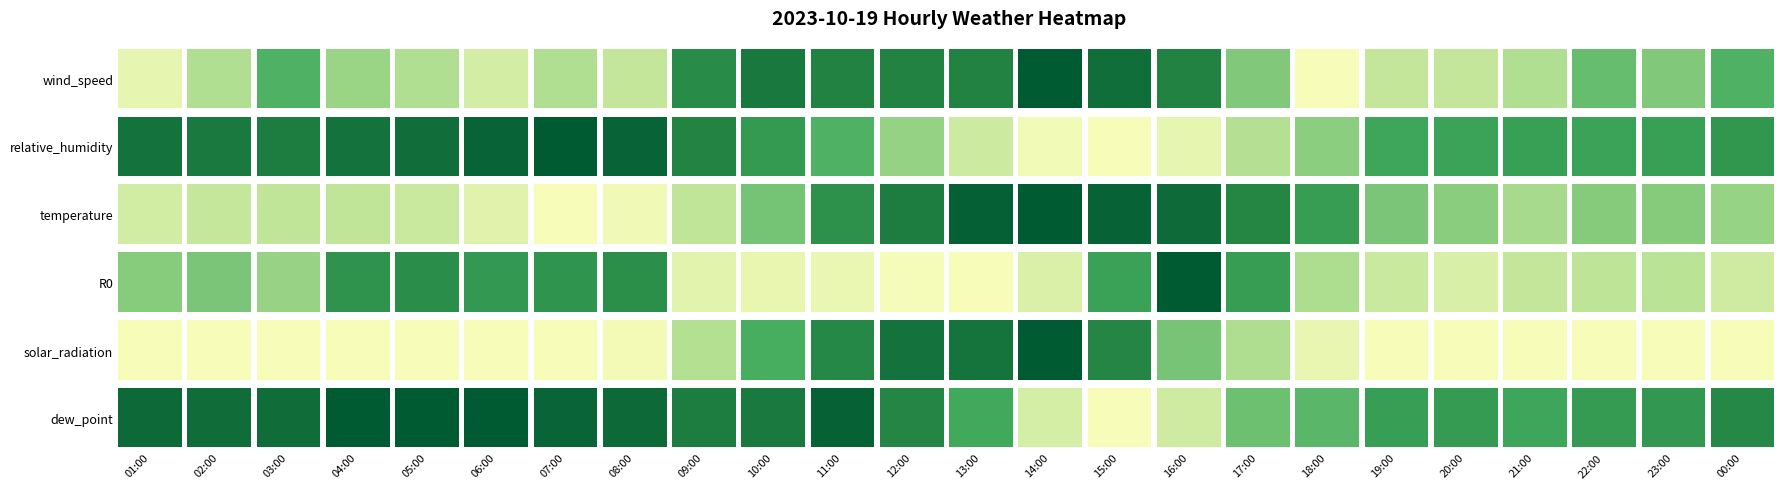

List the labels in order of R0 value, largest first.

16:00, 05:00, 08:00, 04:00, 07:00, 06:00, 17:00, 15:00, 02:00, 01:00, 03:00, 18:00, 23:00, 22:00, 21:00, 19:00, 00:00, 20:00, 14:00, 09:00, 10:00, 11:00, 12:00, 13:00